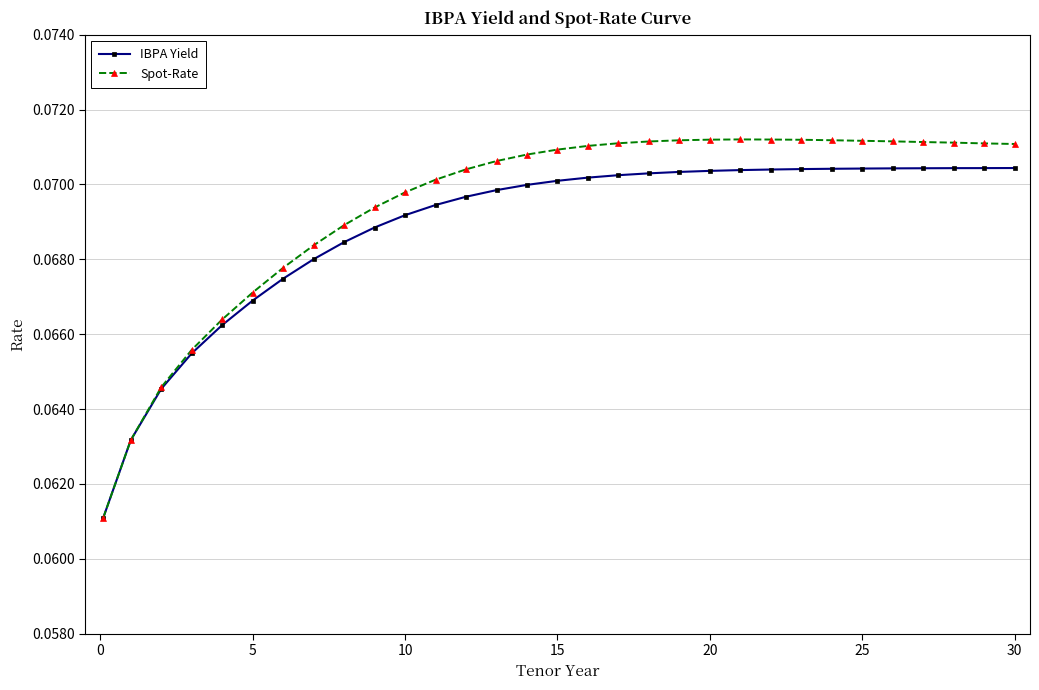

Count the IBPA Yield values in the range 0 to 1.

31